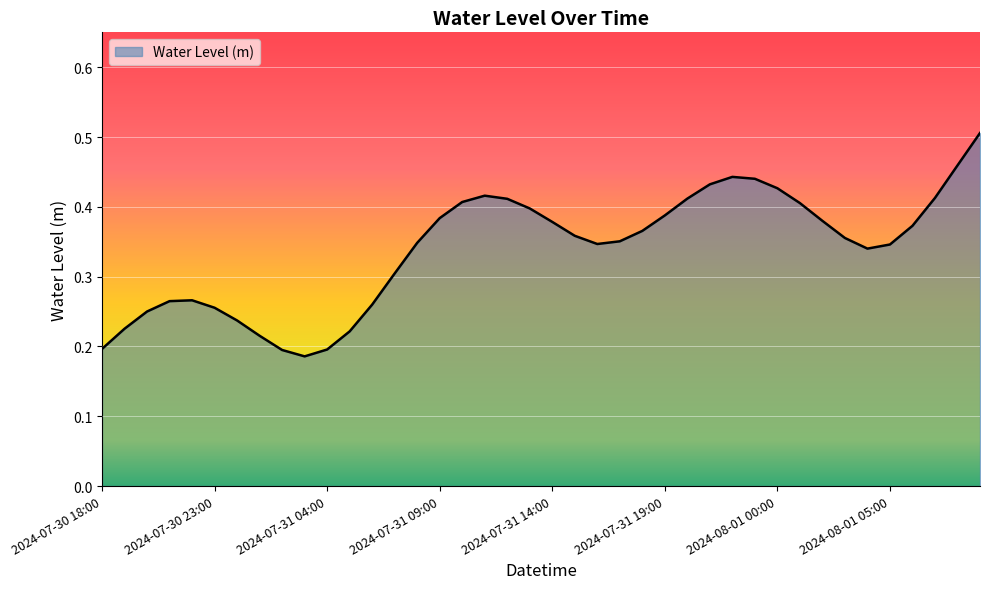

How many interior local peaks (higher than both neighbors) does the data have?

3